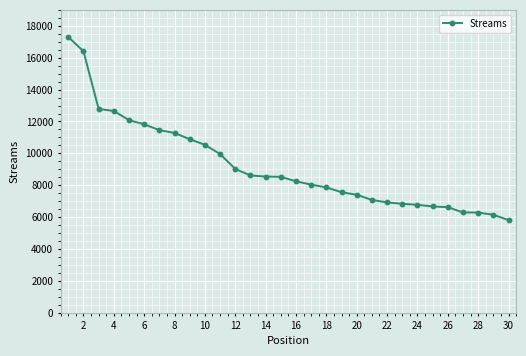

What is the sum of all values?

276481